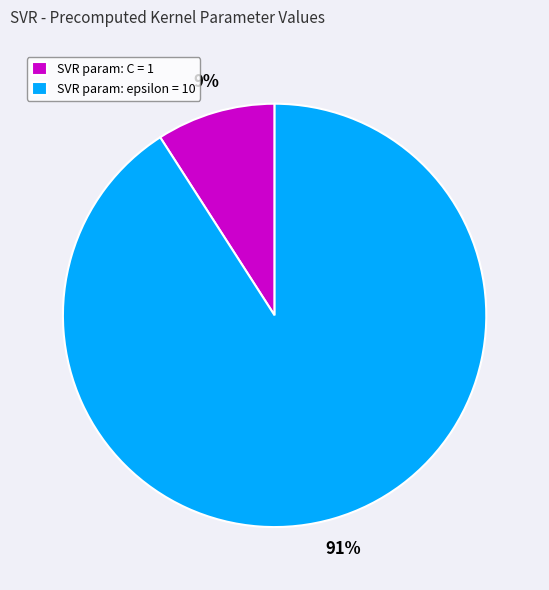

Does any single category account for the majority?

Yes